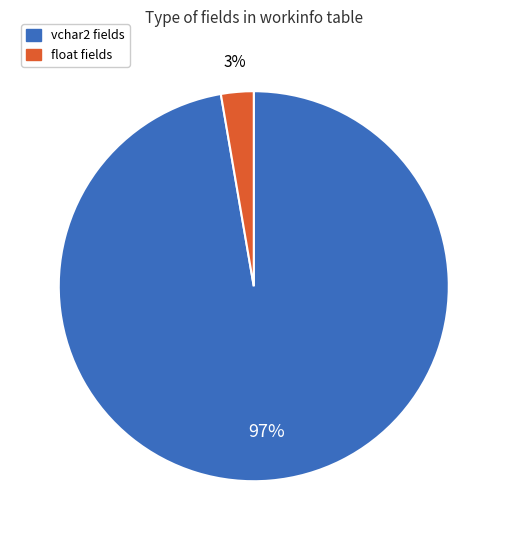

Rank the categories by value from lowest to highest.

float fields, vchar2 fields